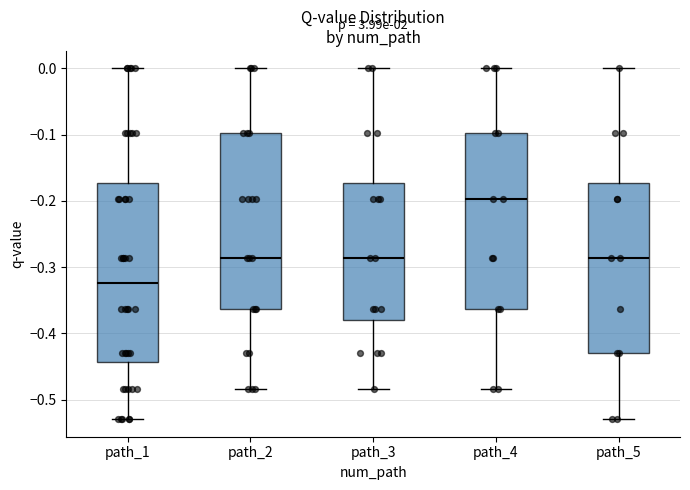

Reading left to right, read every box against the y-axis: the position of its median line, the range the box covers, and the ends of its whiskers. The values are not printed on the chart, so give them approximately, as read against the axis.

path_1: median -0.32, box -0.44 to -0.17, whiskers -0.53 to 0.00
path_2: median -0.29, box -0.36 to -0.10, whiskers -0.48 to 0.00
path_3: median -0.29, box -0.38 to -0.17, whiskers -0.48 to 0.00
path_4: median -0.20, box -0.36 to -0.10, whiskers -0.48 to 0.00
path_5: median -0.29, box -0.43 to -0.17, whiskers -0.53 to 0.00